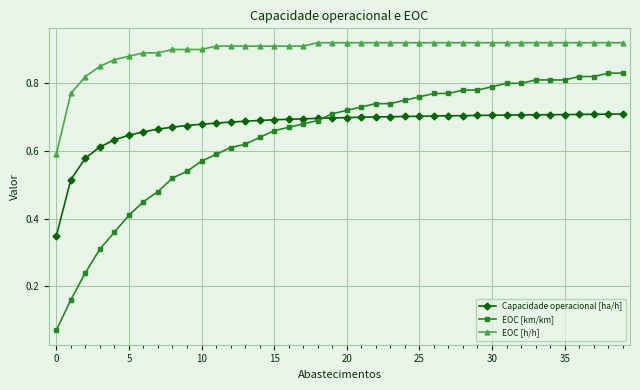

Which series has the largest range (max minus min)?

EOC [km/km]